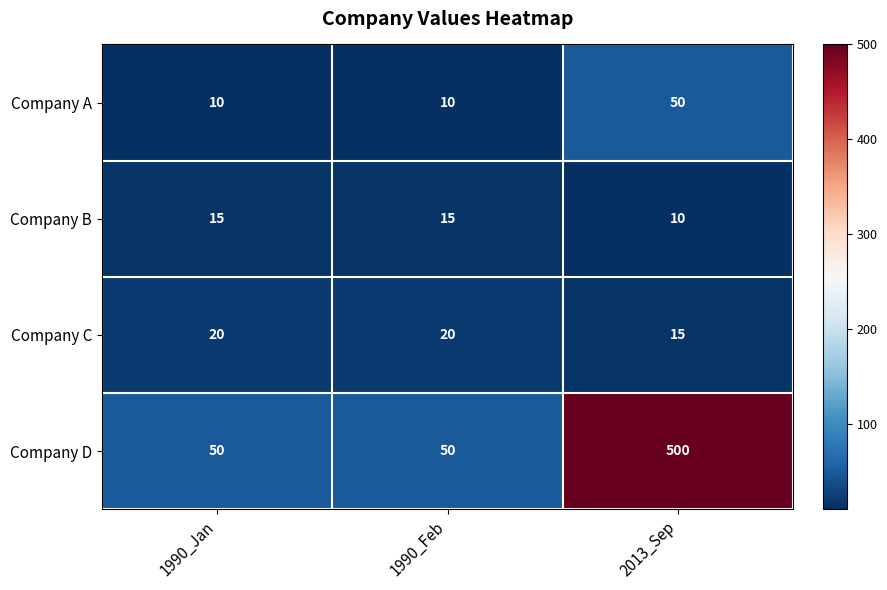

Which series has the widest spread of values?

Company D